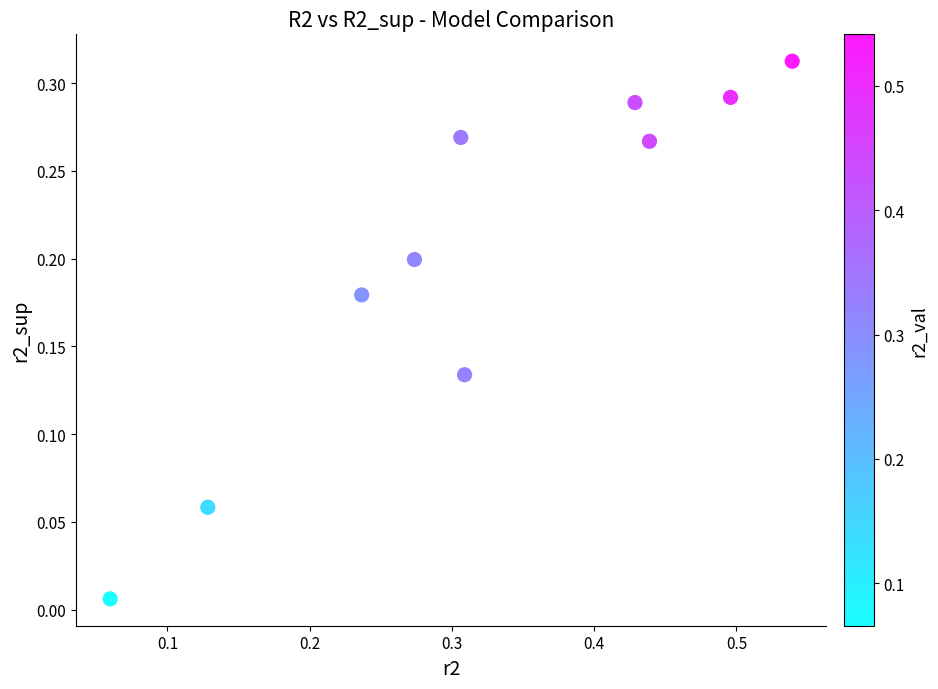

What is the range of X values (max minus min)?

0.5